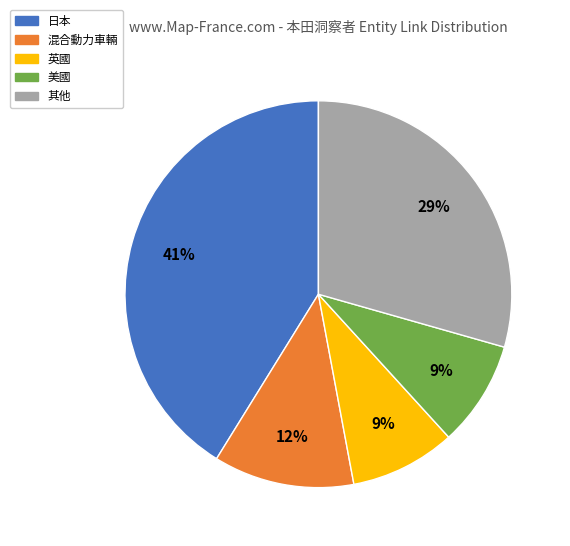

Is it true that 日本 is 52% of the pie?

False